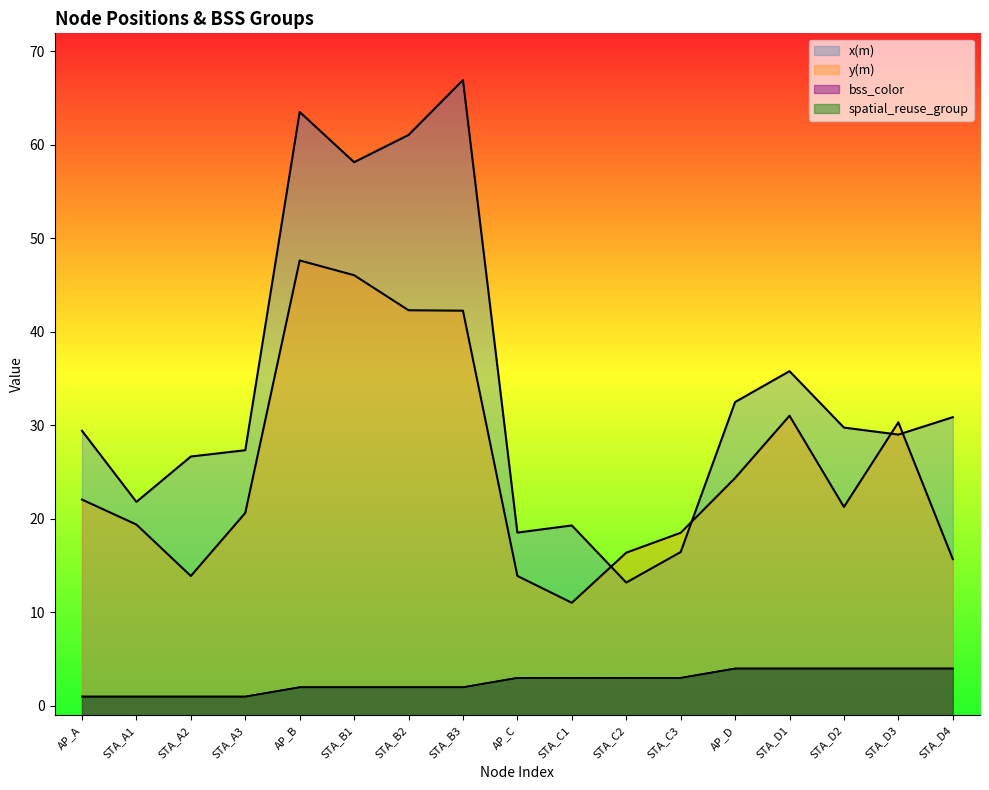

Which series has the largest total across all categories?

x(m)